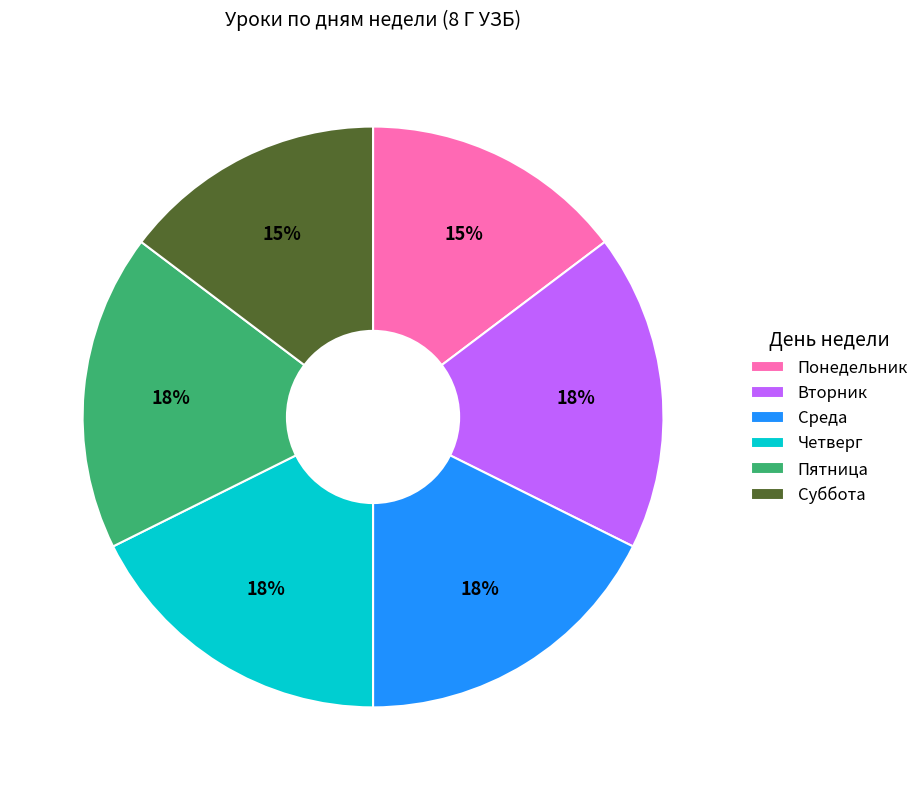

To the nearest percent, what percentage of the pie is Четверг?

18%